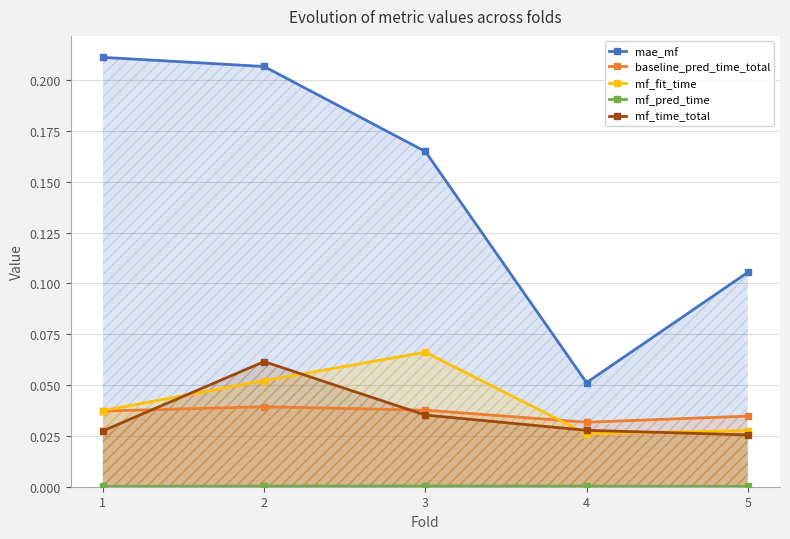

What is the sum of the mf_time_total values at 4 and 1?

0.1